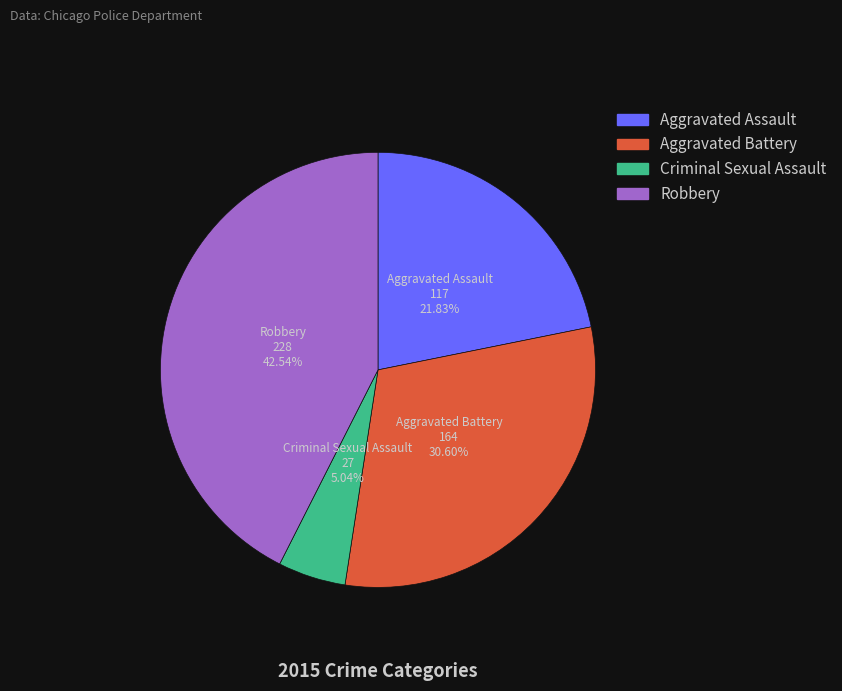

Is the sum of Aggravated Assault and Robbery greater than half?

Yes